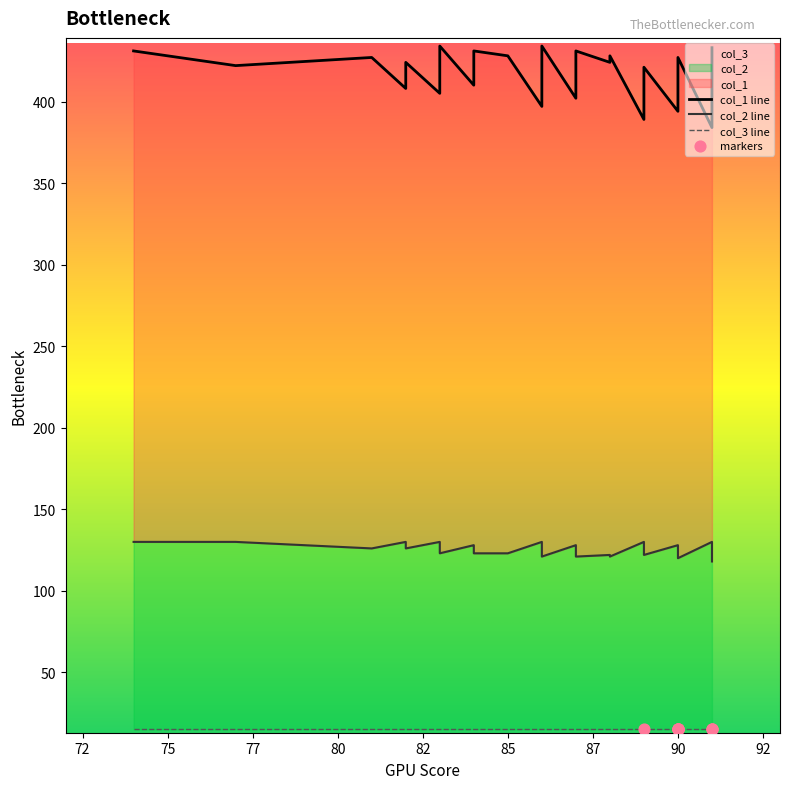

At how many categories does at least one series exceed 234?

40